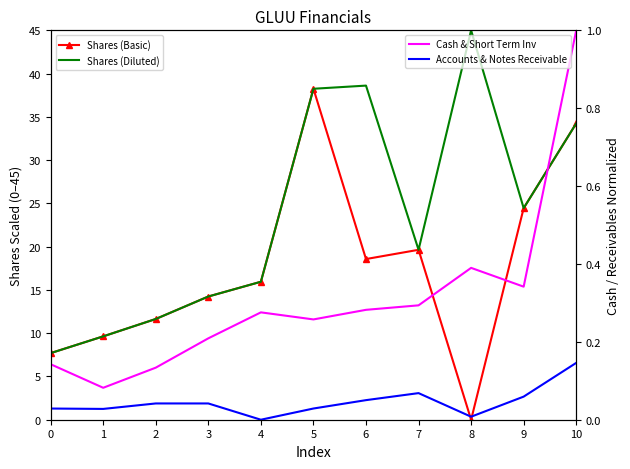

What is the sum of the Cash & Short Term Inv values at 7 and 3?

0.5